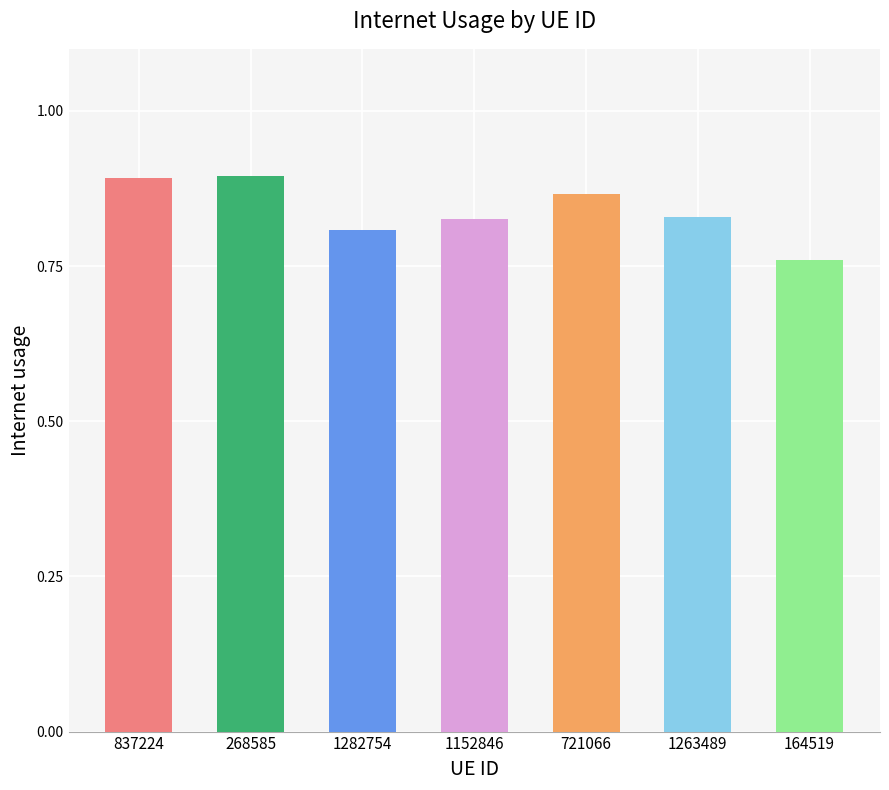

The chart shows a value of 0.8 at 164519. True or false?

True